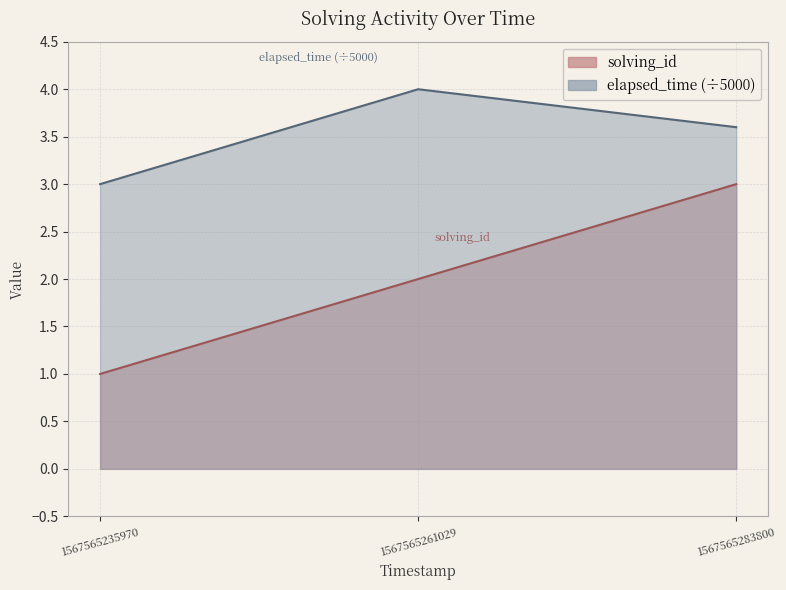

Reading right to left, transcribe all the data shown in this chart.

solving_id: 3.0	2.0	1.0
elapsed_time: 3.6	4.0	3.0